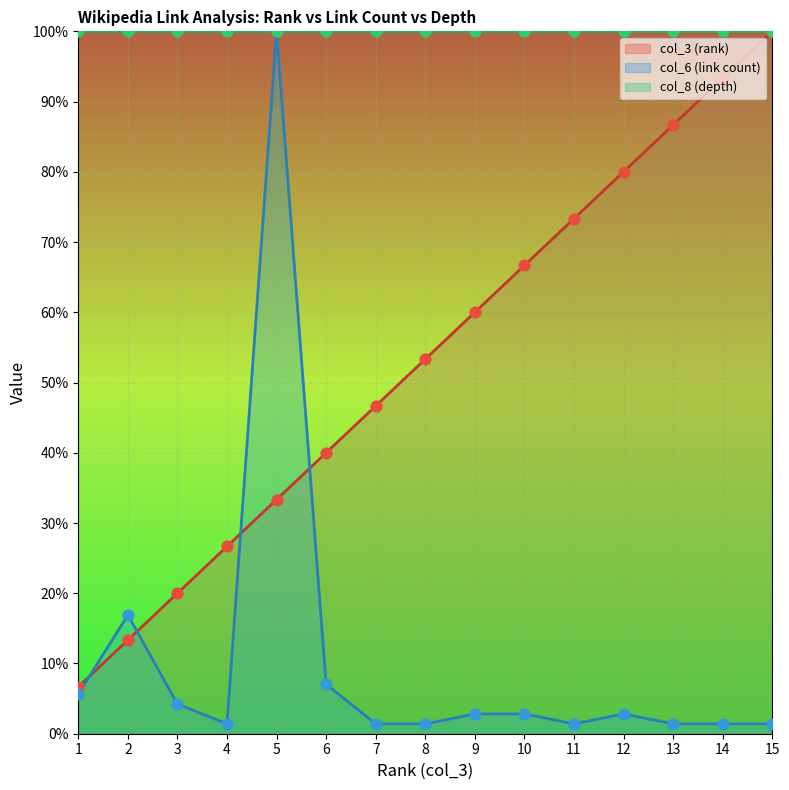

What is the total value across all series at 10?

69.5